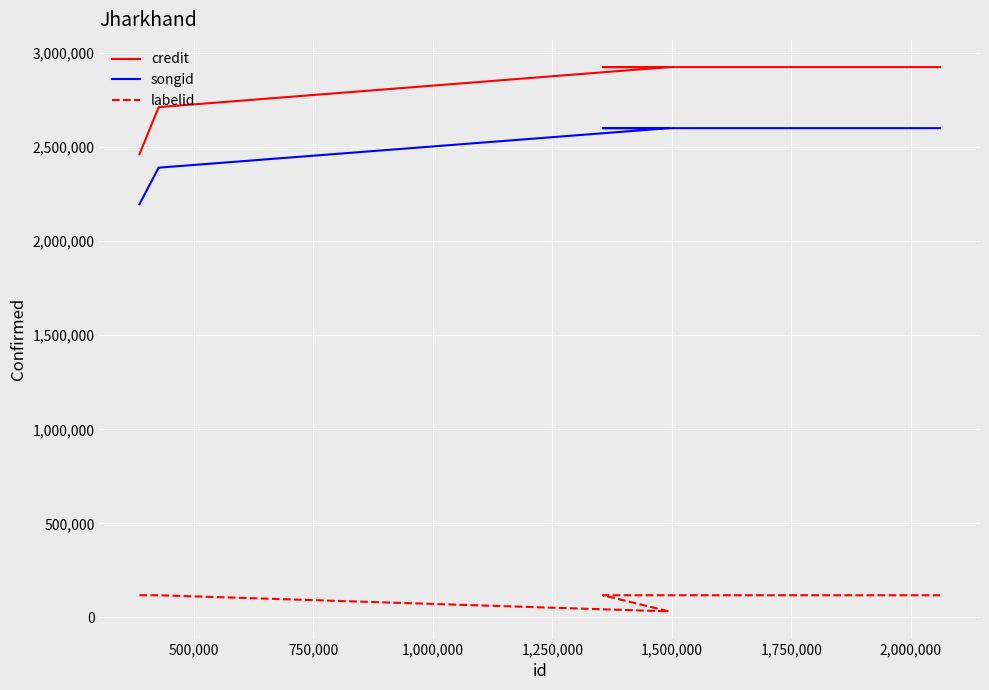

Between 1,000,000 and 1,250,000, which series saw the biggest shift?

credit